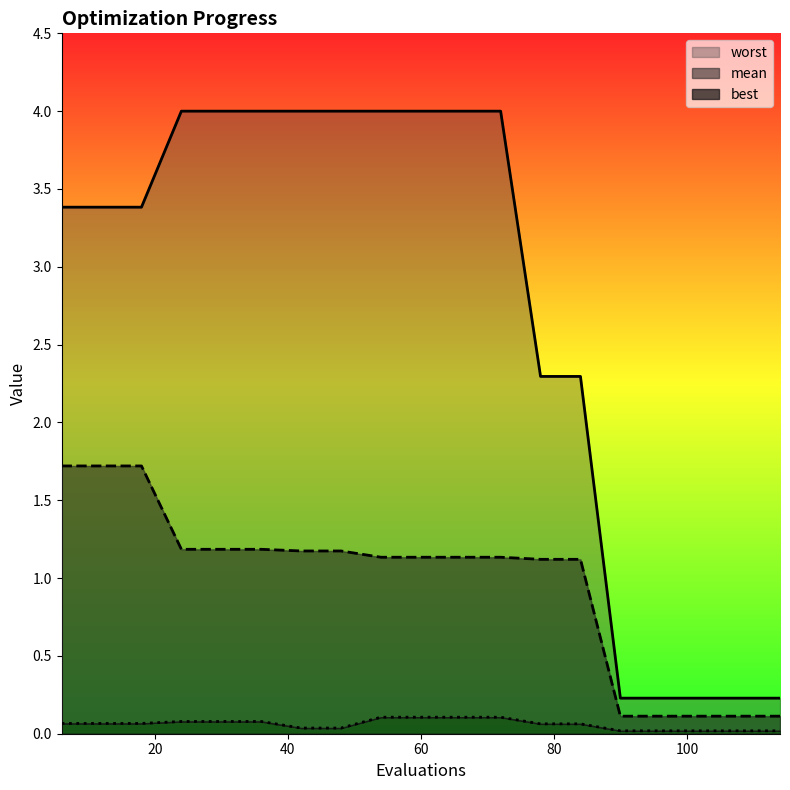

How many lines are shown in the chart?

3